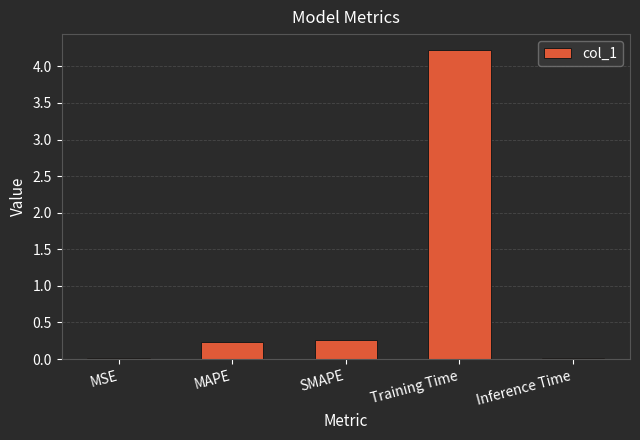

How many categories are shown in the chart?

5